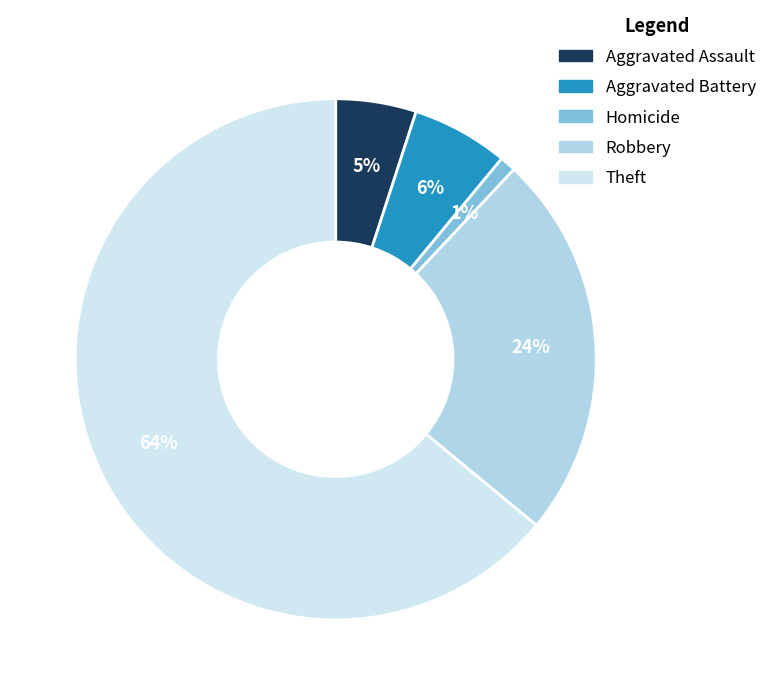

How many slices are in this pie chart?

5